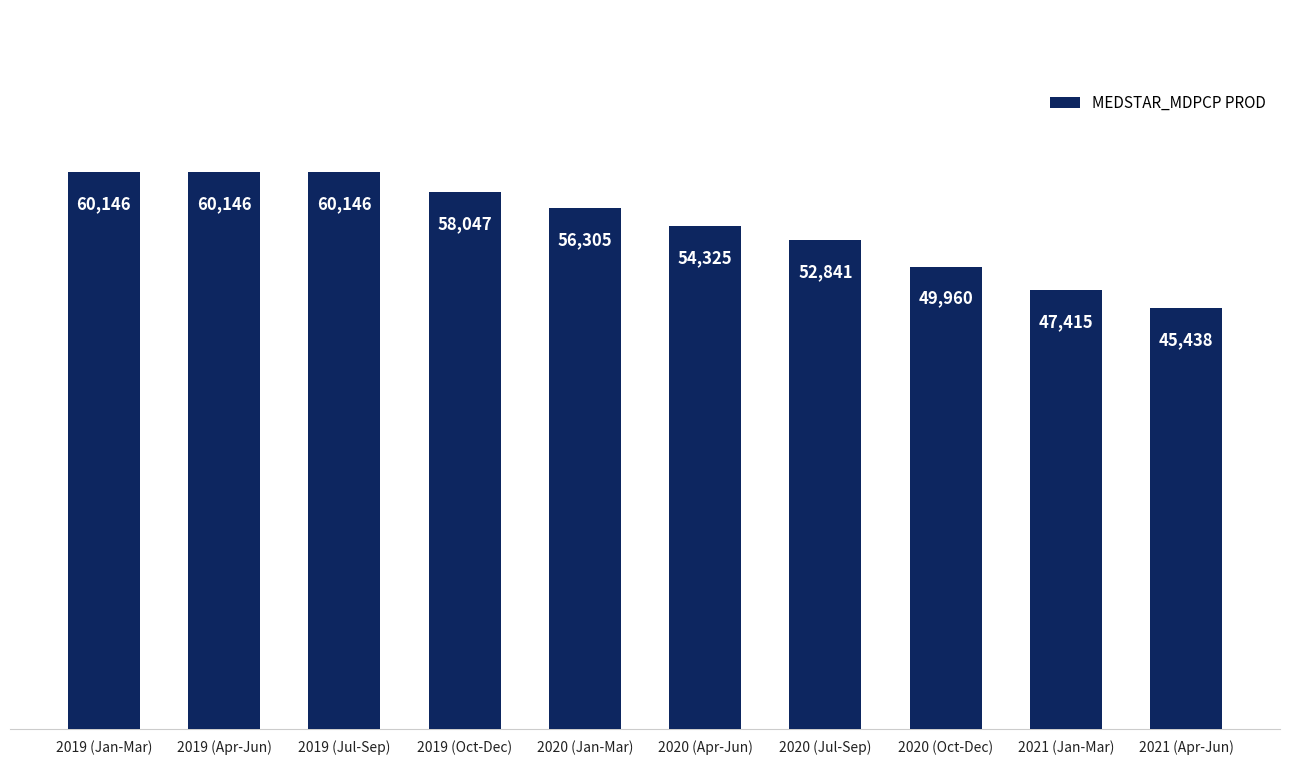

Where does the data first go above 56305?

2019 (Jan-Mar)